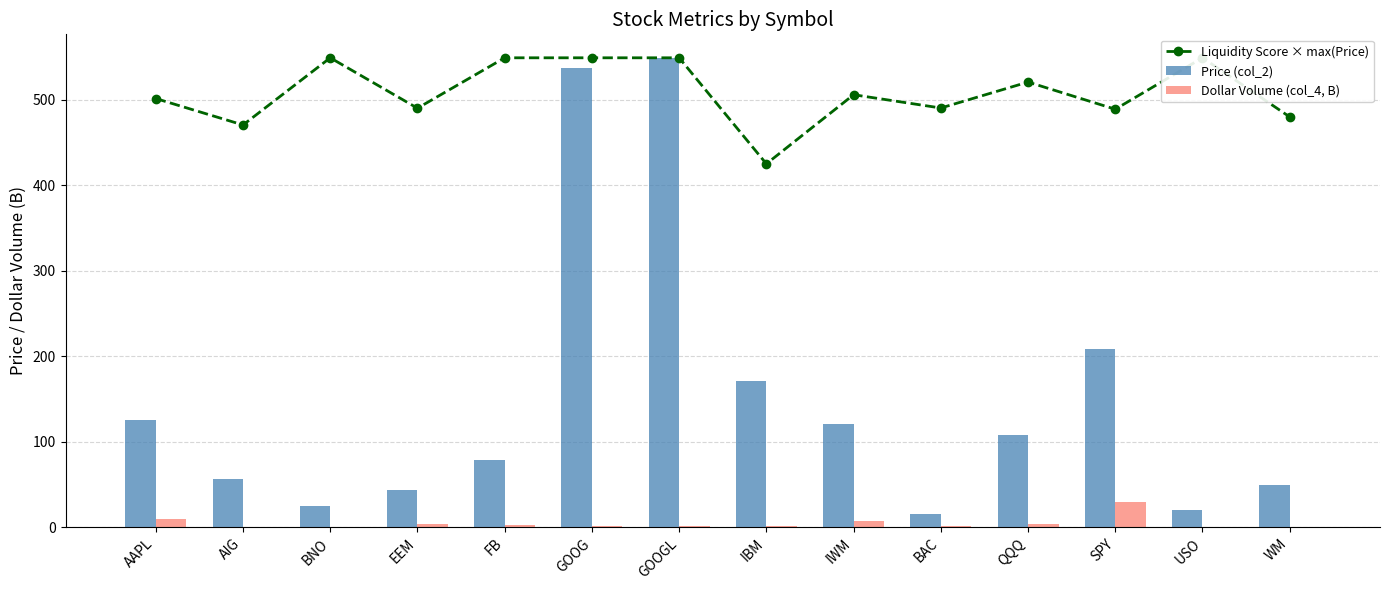

What is the maximum value shown in the chart?

548.8